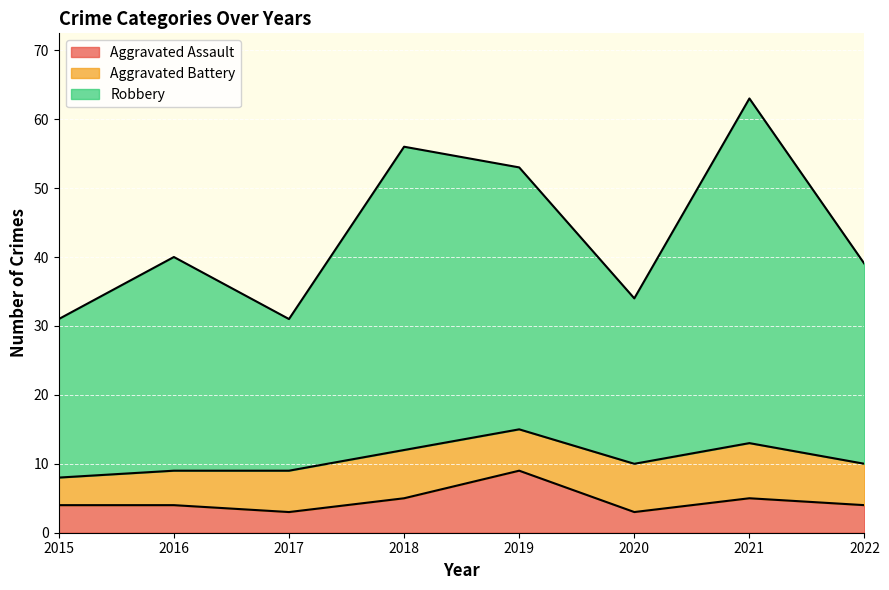

Which label corresponds to the smallest value in the chart?

2017